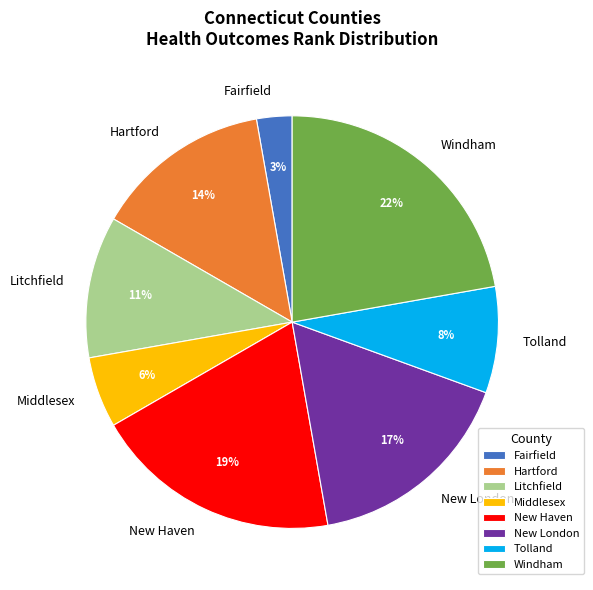

The Windham slice represents 22% of the pie. True or false?

True